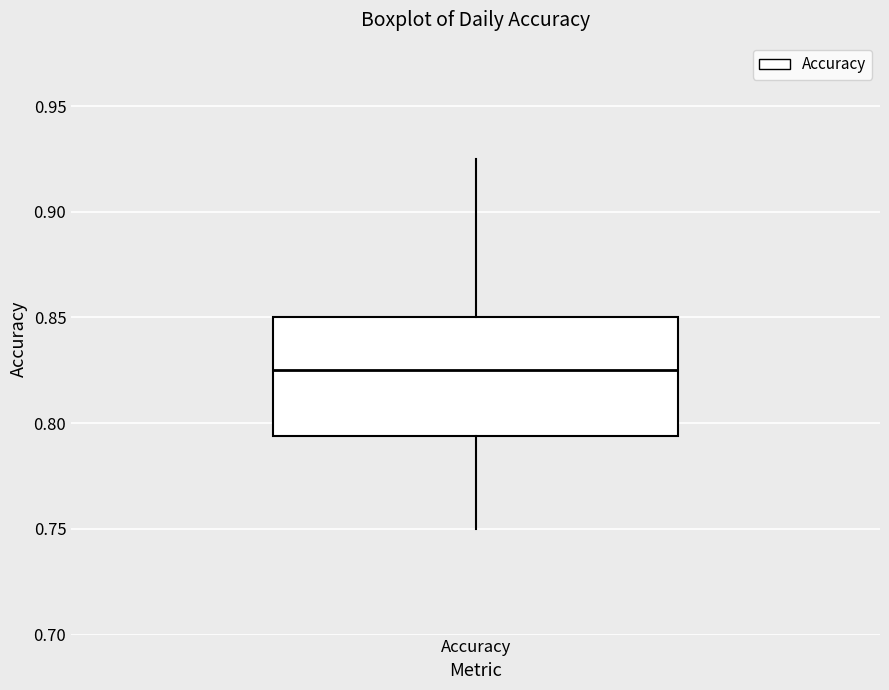

Transcribe this box plot: give where the median line is, the range the box spans, and where the two whiskers end, as read against the y-axis. The values are not printed on the chart, so give them approximately, as read against the axis.

median 0.825, box 0.795 to 0.850, whiskers 0.750 to 0.925